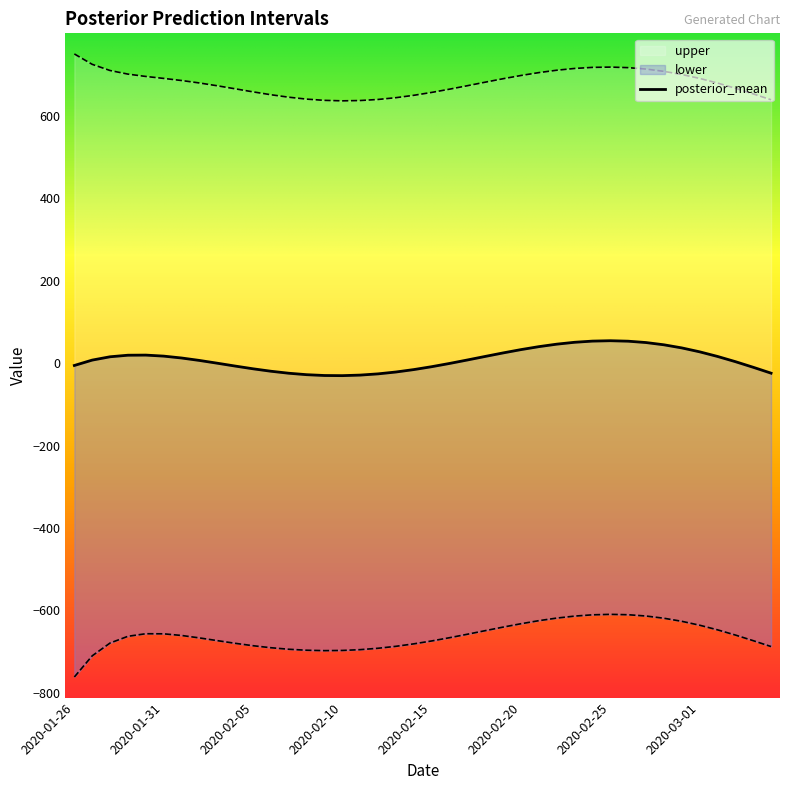

At how many categories does at least one series exceed -545?

40